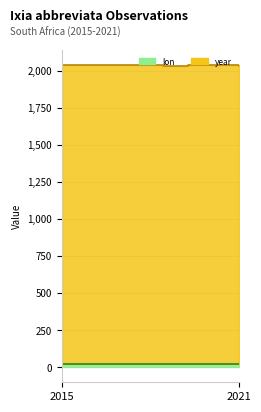

Rank the series by their average value, from lowest to highest.

lon, year